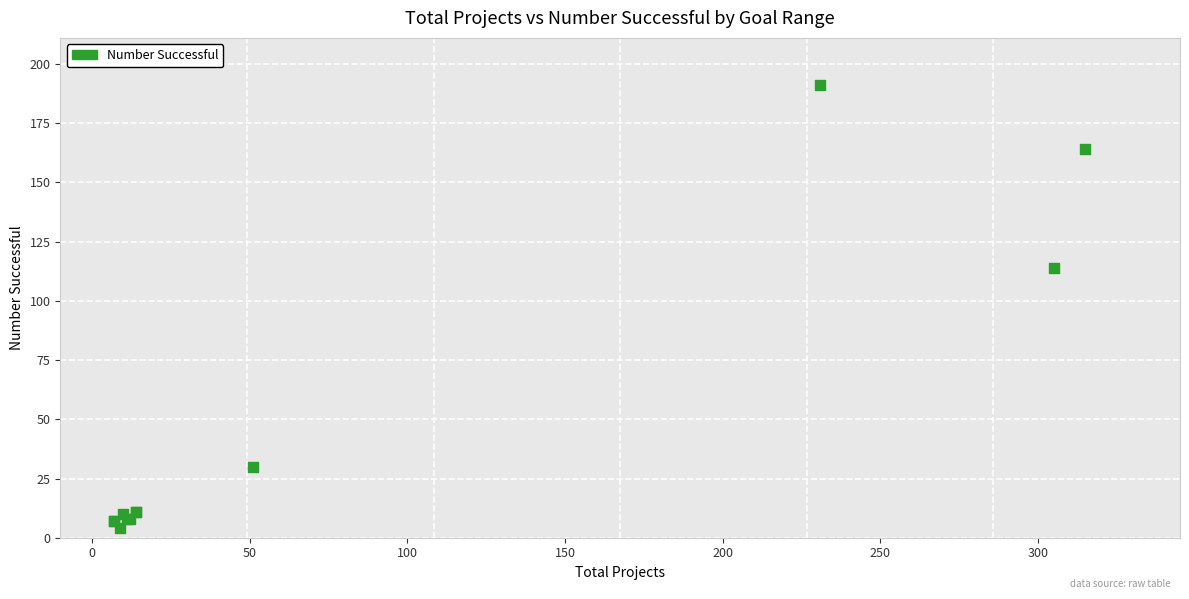

What Y value in the scatter plot is closest to 97?

114